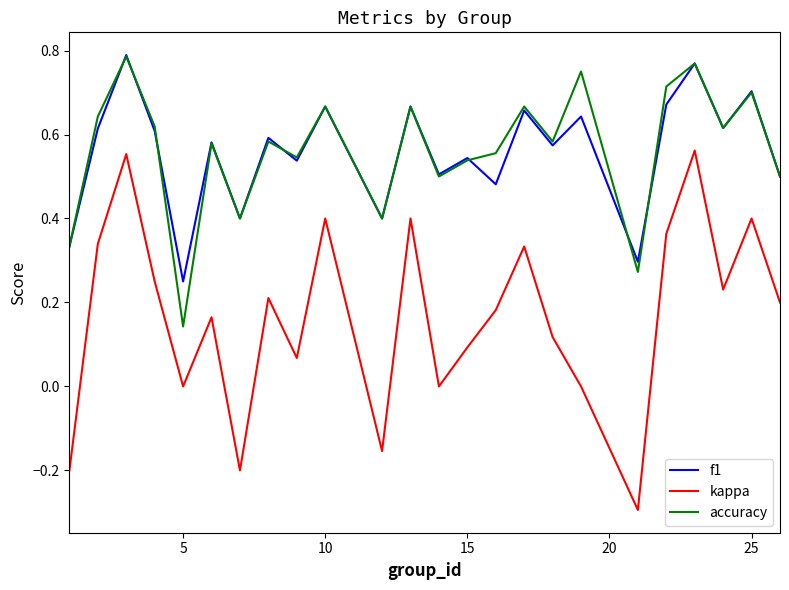

Does the chart have visible grid lines?

No